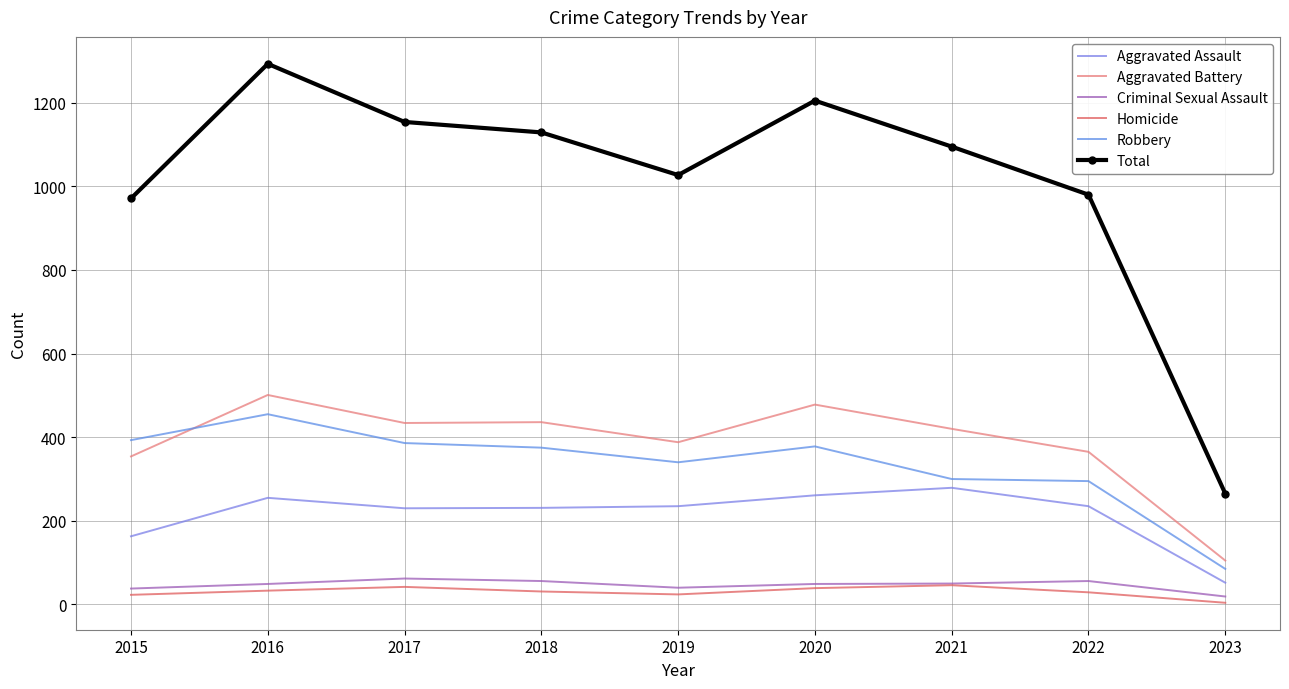

True or false: Homicide has a value of 8 at 2015.

False